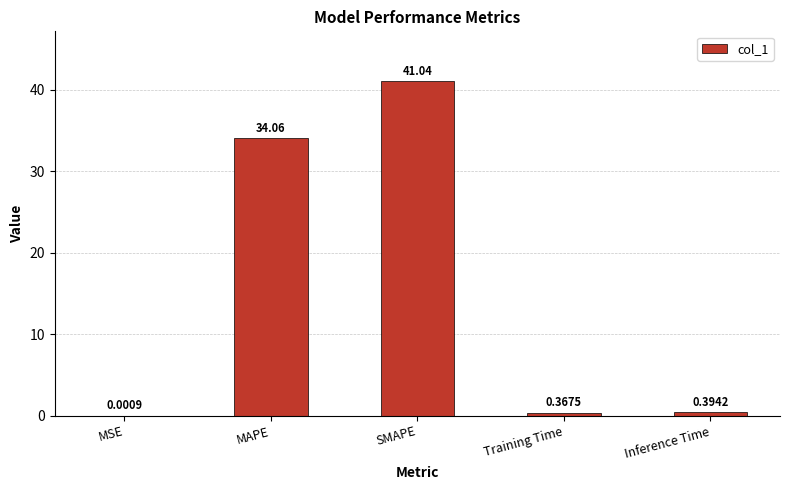

Which category has the highest value across all series?

SMAPE